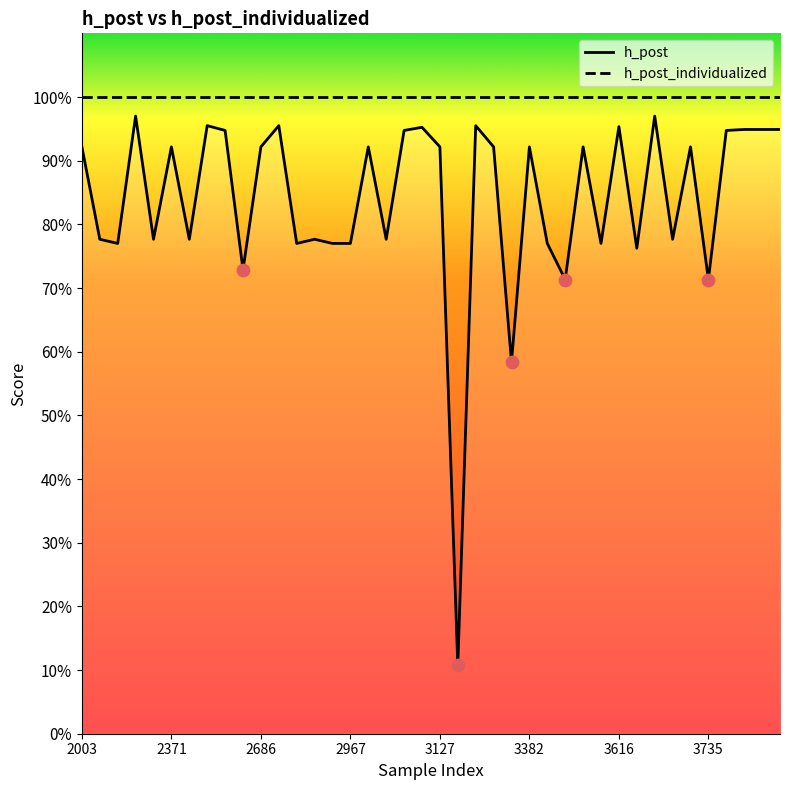

Which series has the largest total across all categories?

h_post_individualized